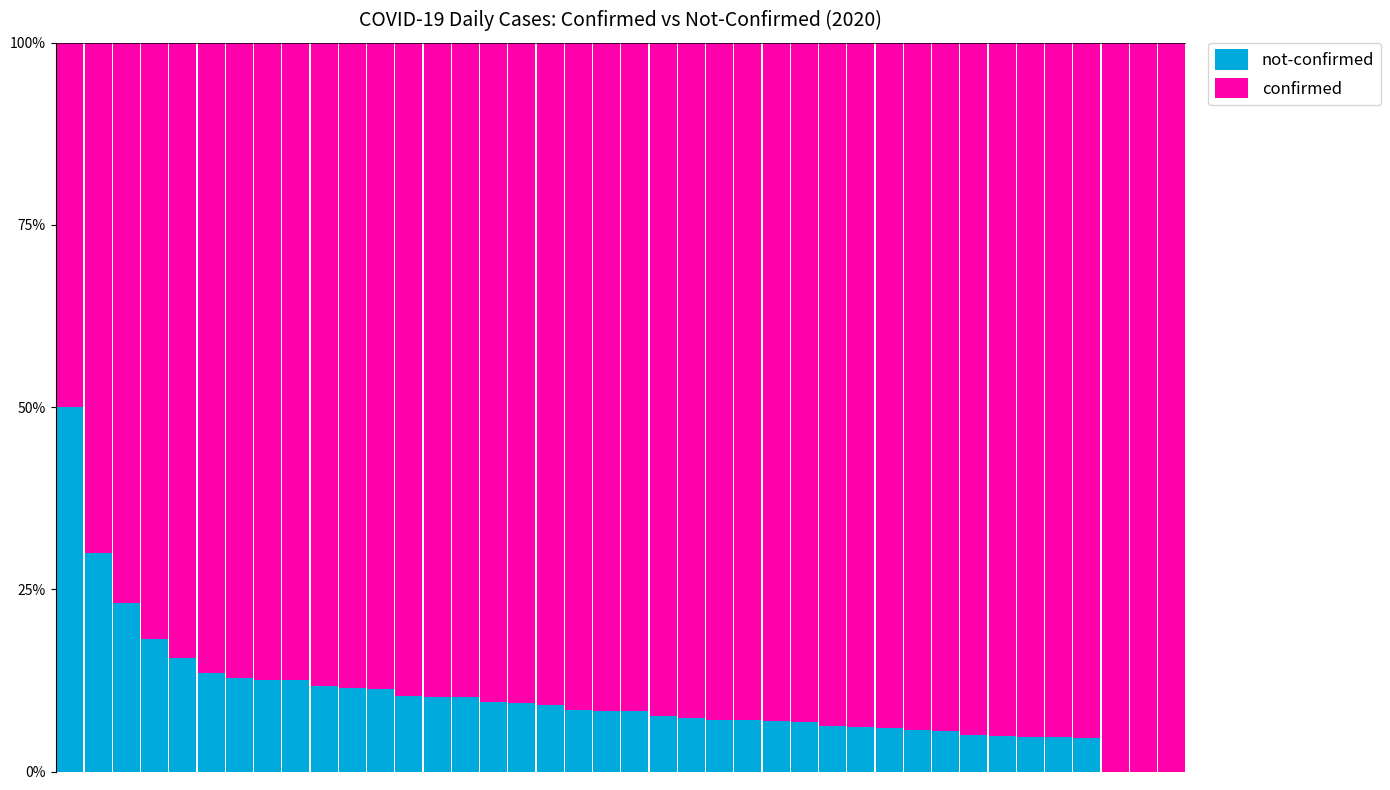

Are the bars horizontal?

No